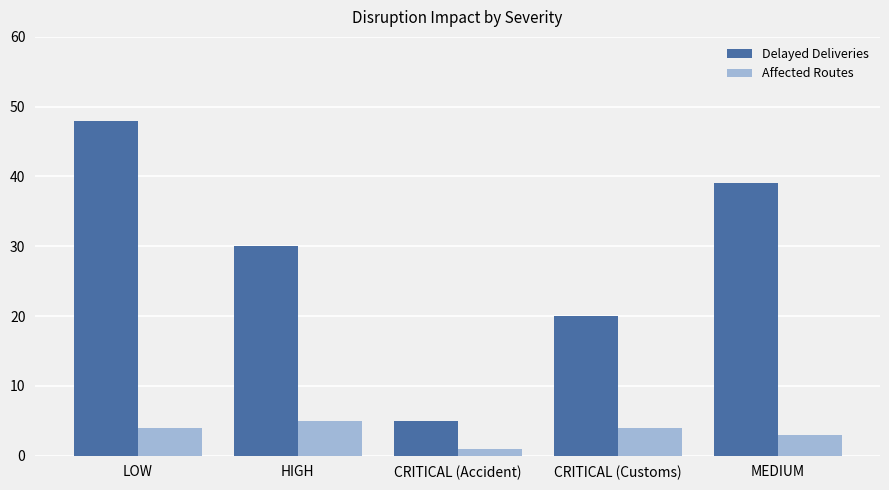

How many bars are there in total?

10